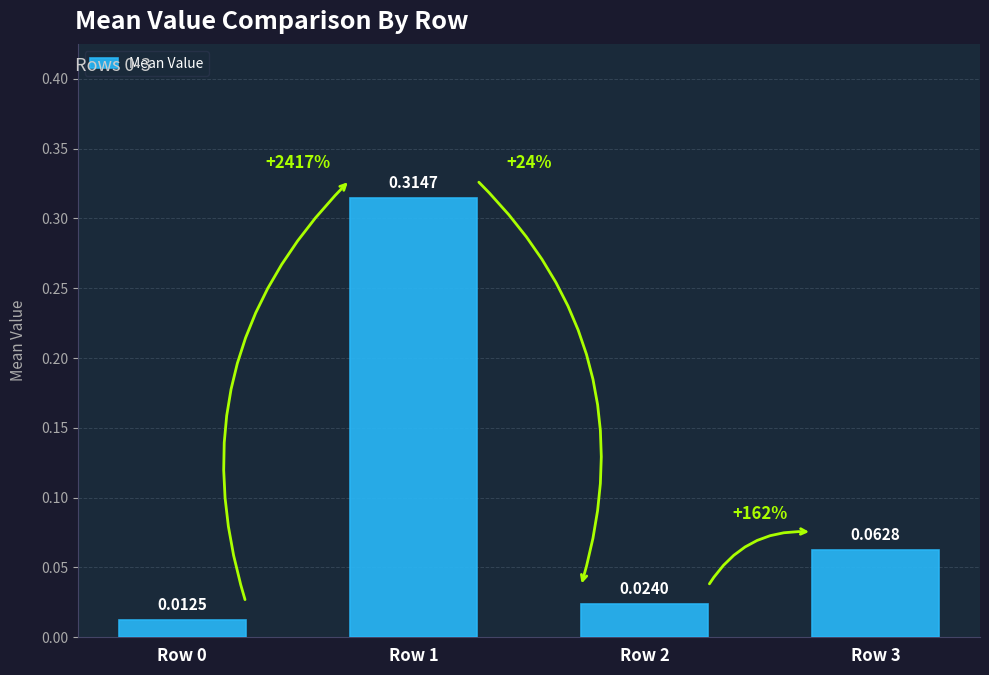

Between Row 1 and Row 3, which is larger?

Row 1